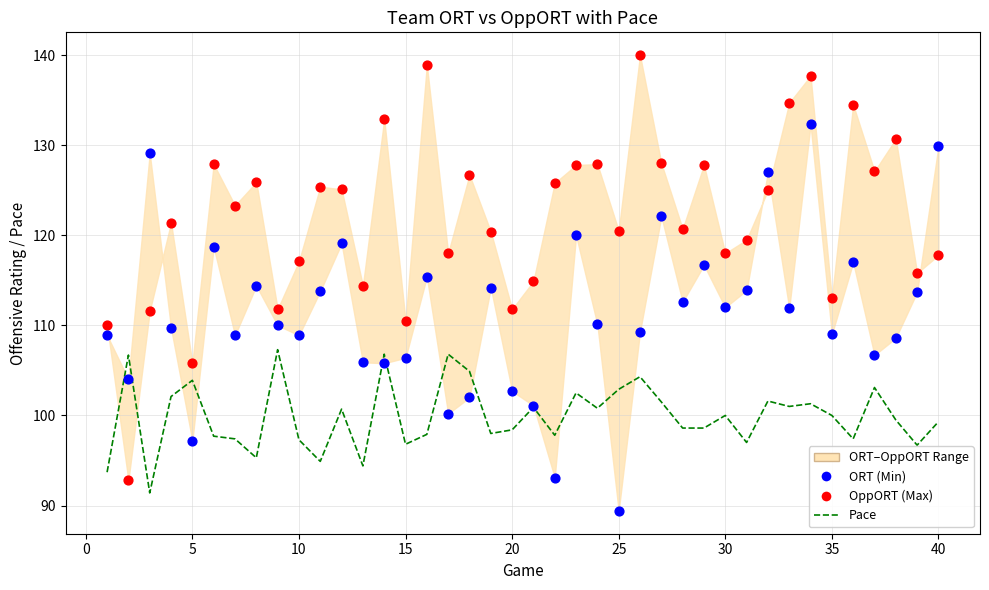

Which series reaches the maximum Y coordinate?

OppORT (Max)